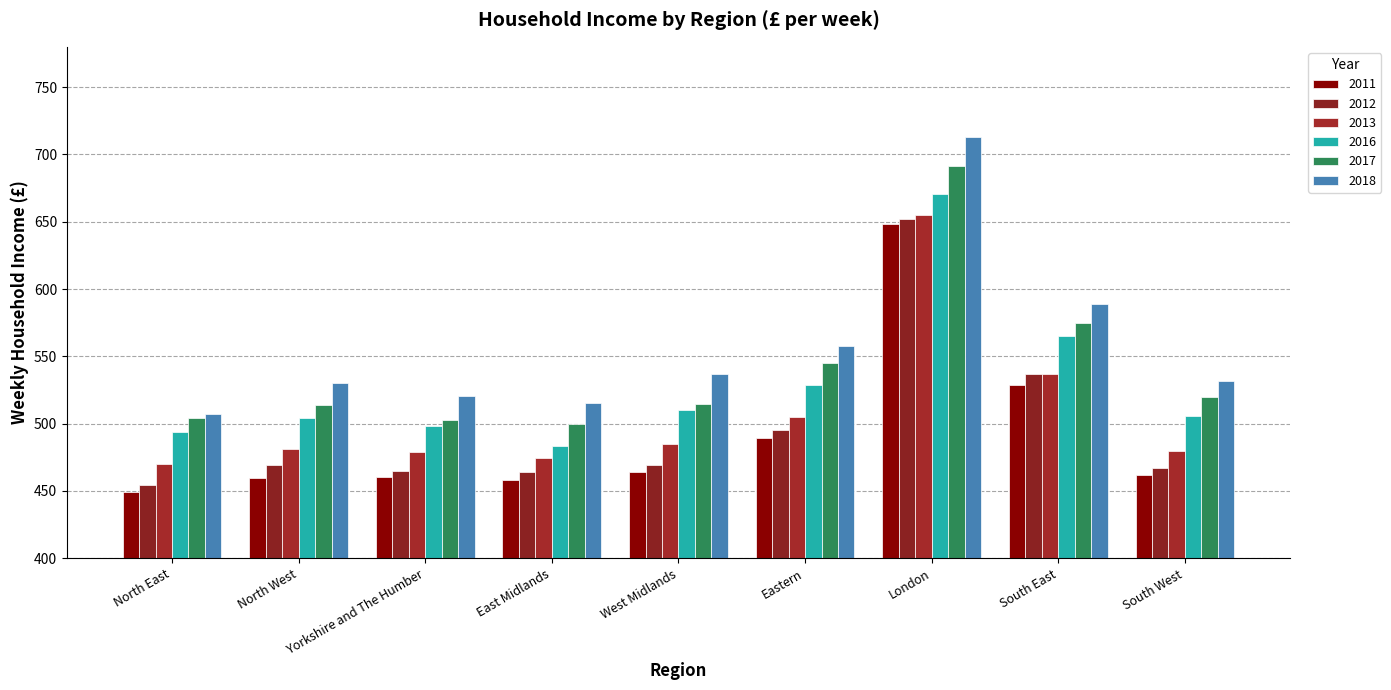

Which series has the largest total across all categories?

2018